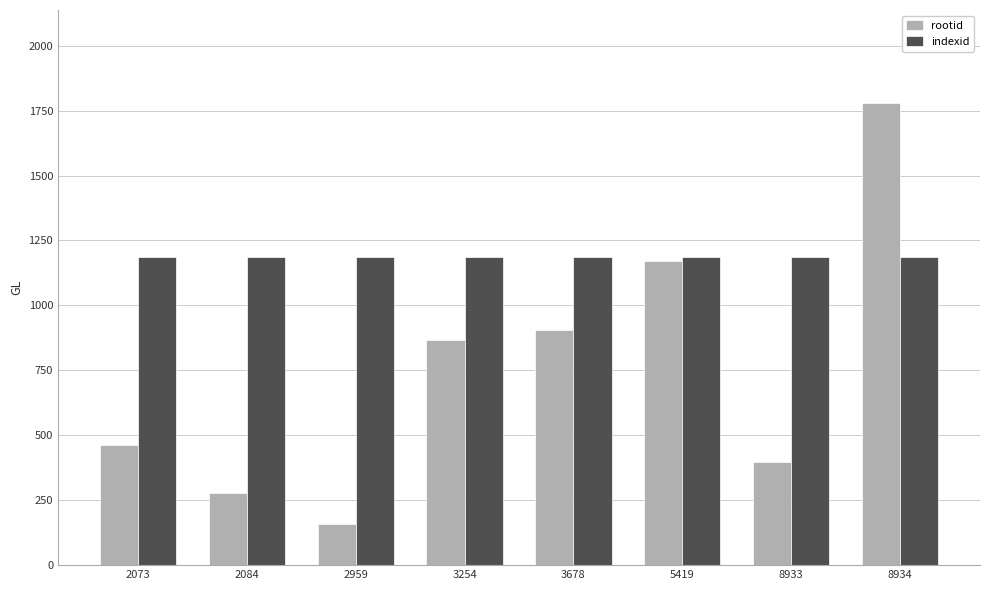

What is the difference between the highest and lowest values at 2959?

1029